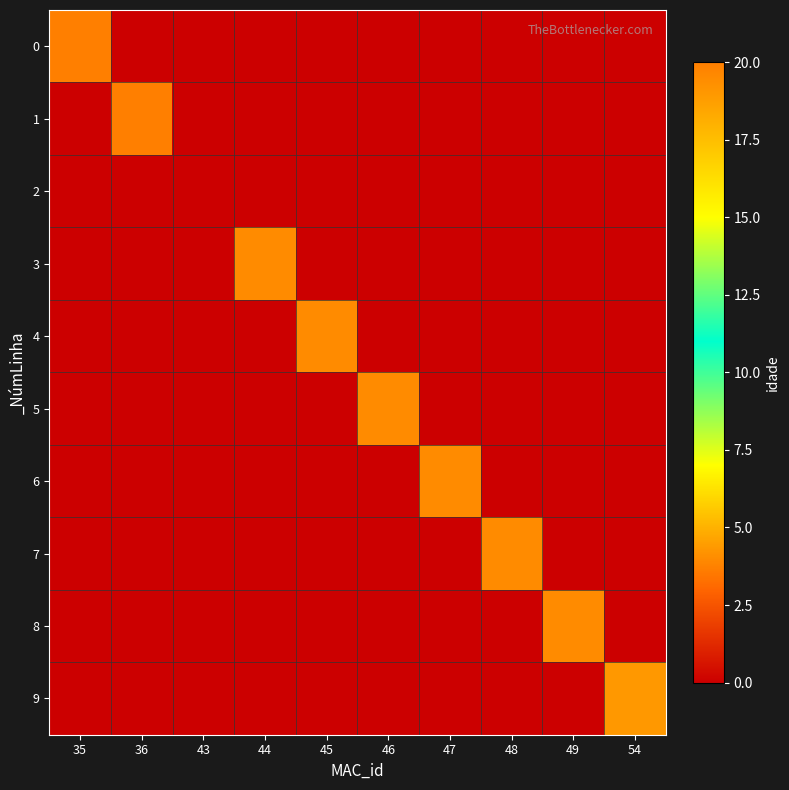

Between 43 and 45, which is larger?

43